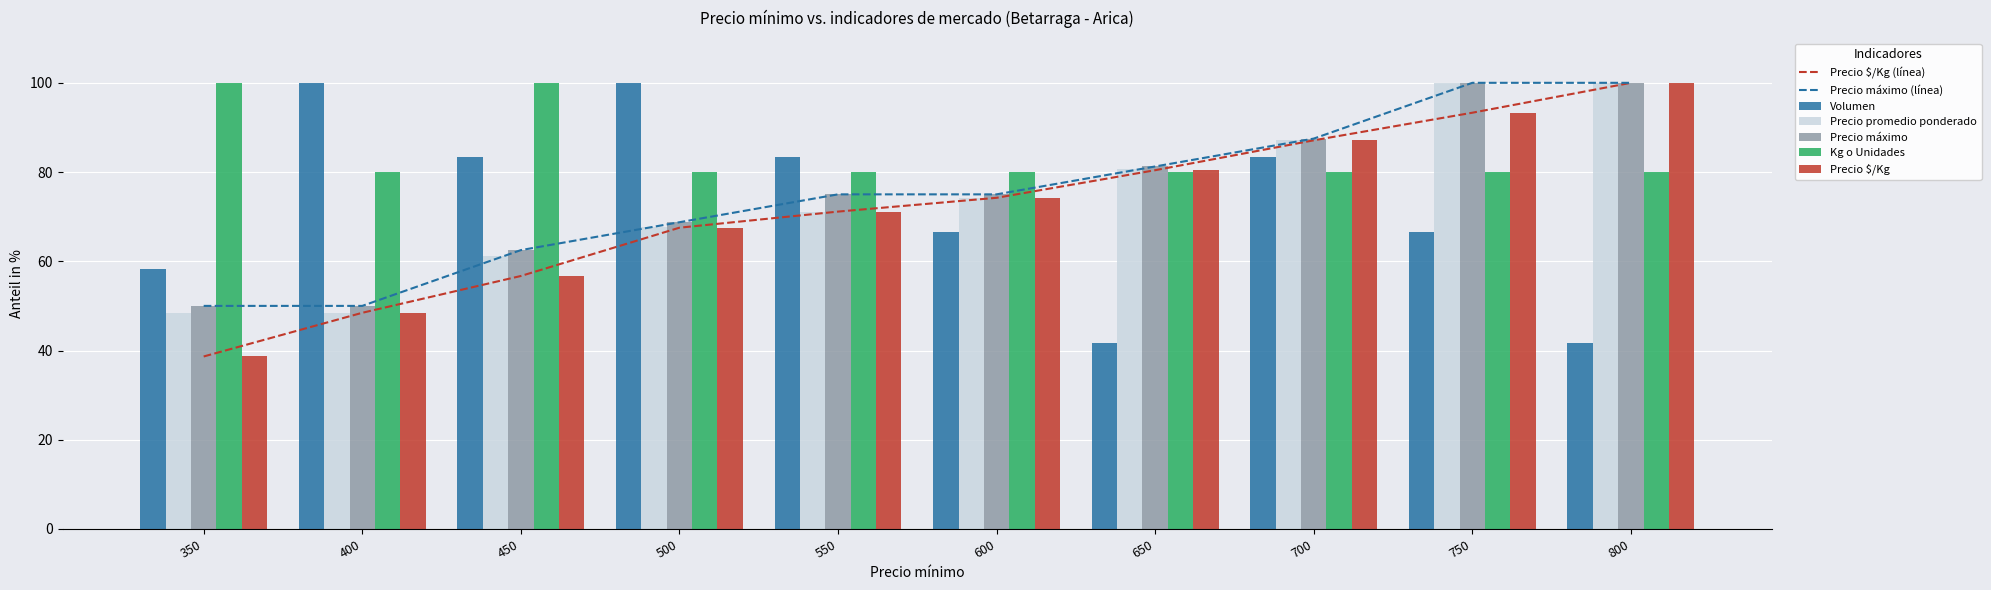

How many distinct data groups are displayed?

5